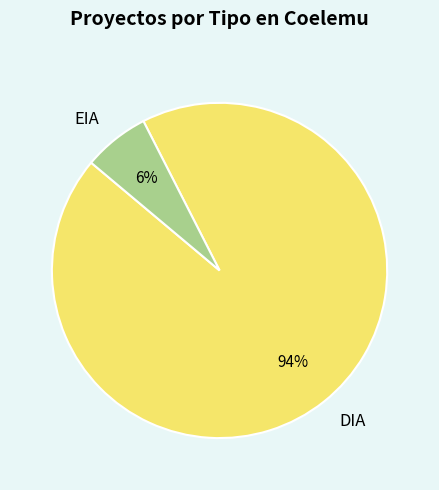

Which slice is the largest?

DIA